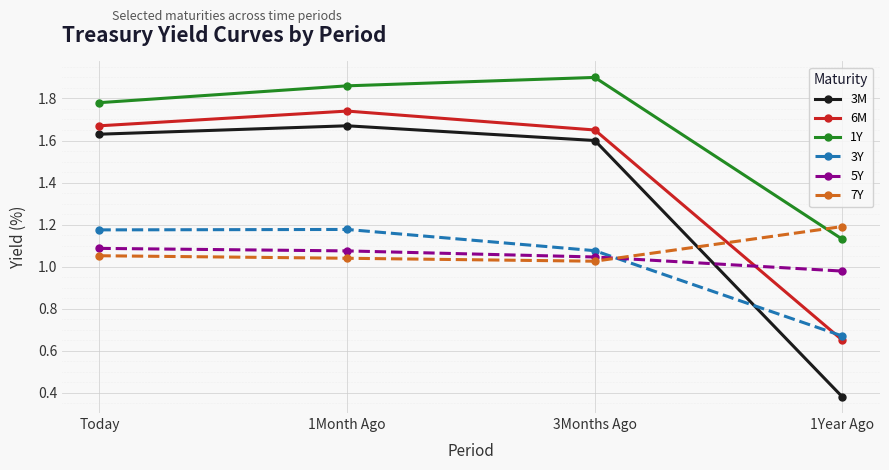

What is the difference between the 5Y values at 3Months Ago and 1Year Ago?

0.1